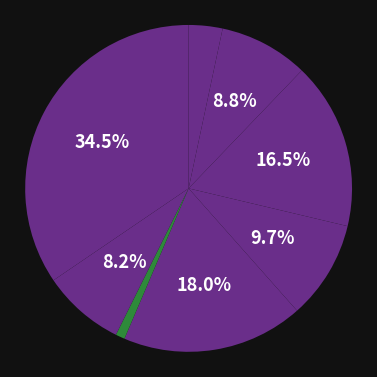

To the nearest percent, what is the average slice percentage?

12%